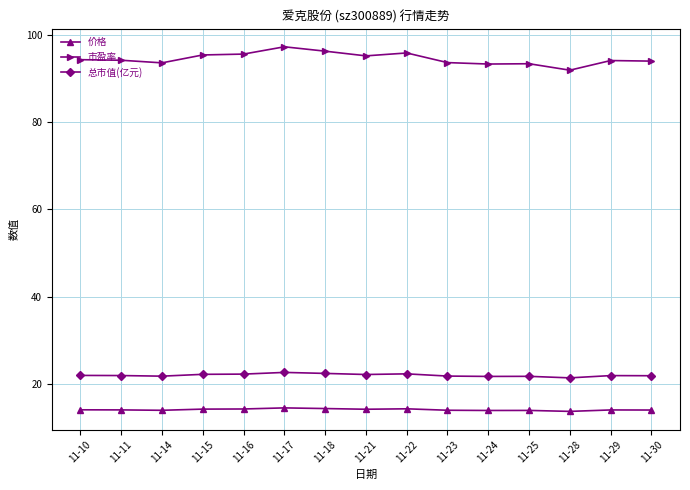

How many data points does each series have?

15